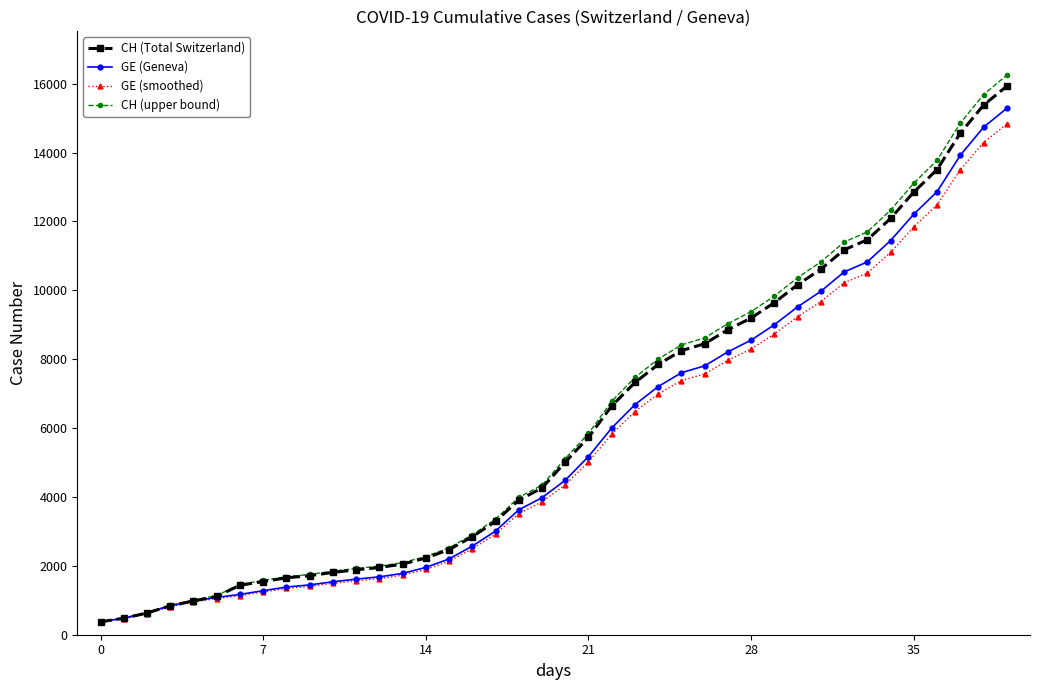

Which series has the largest range (max minus min)?

CH (upper bound)